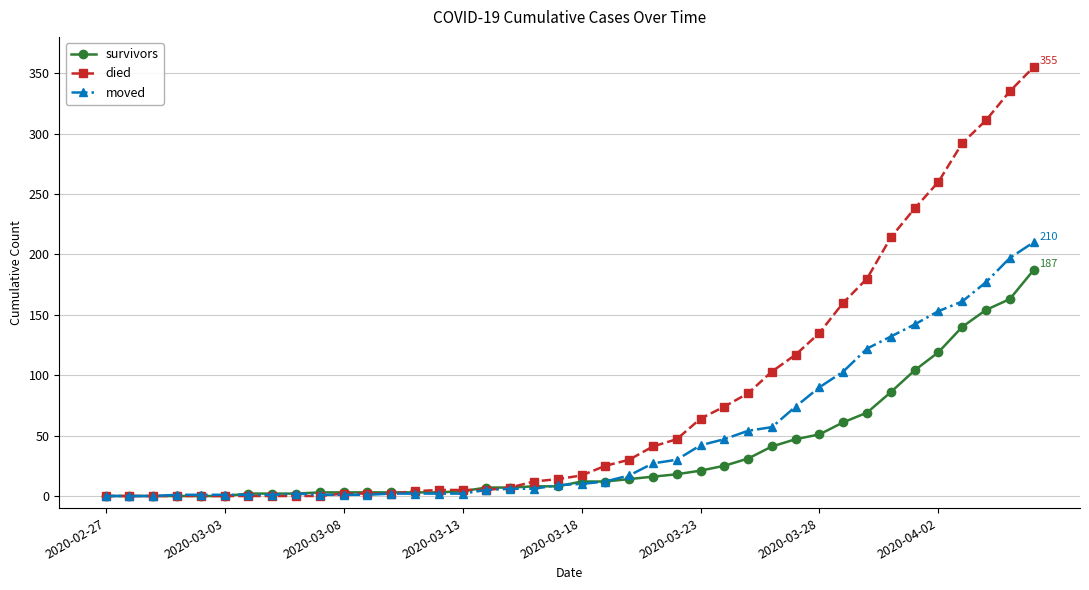

How many distinct data groups are displayed?

3